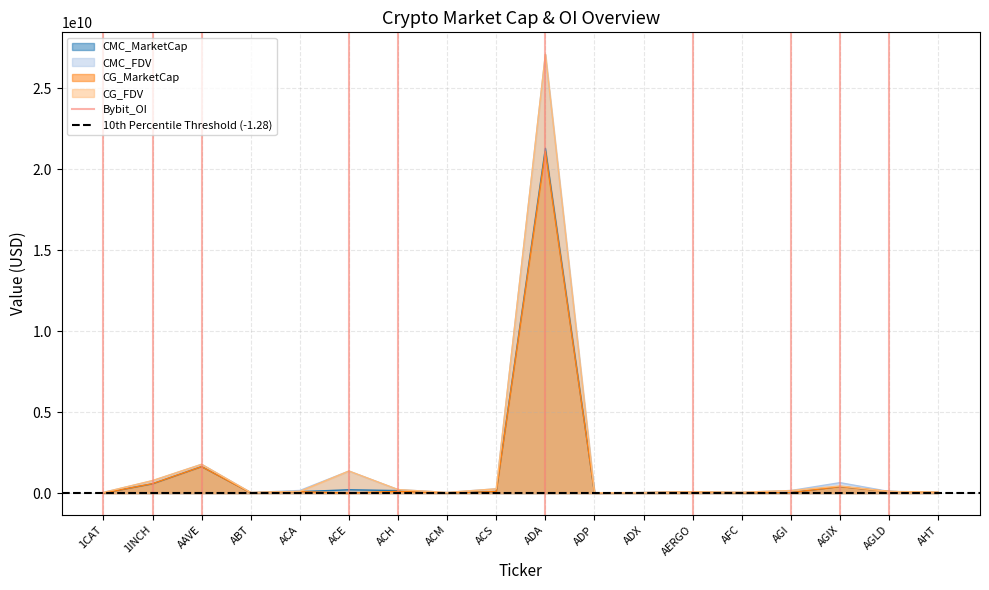

At which label is CMC_MarketCap closest to 10642675255?

AAVE